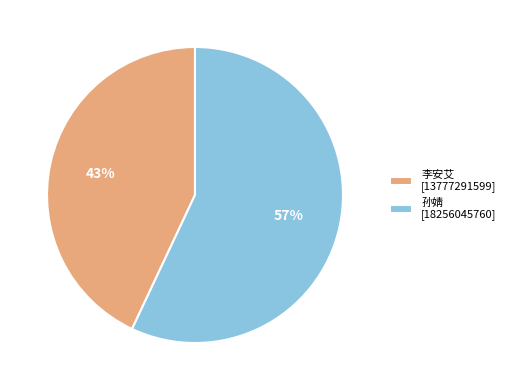

How many segments does this pie chart have?

2